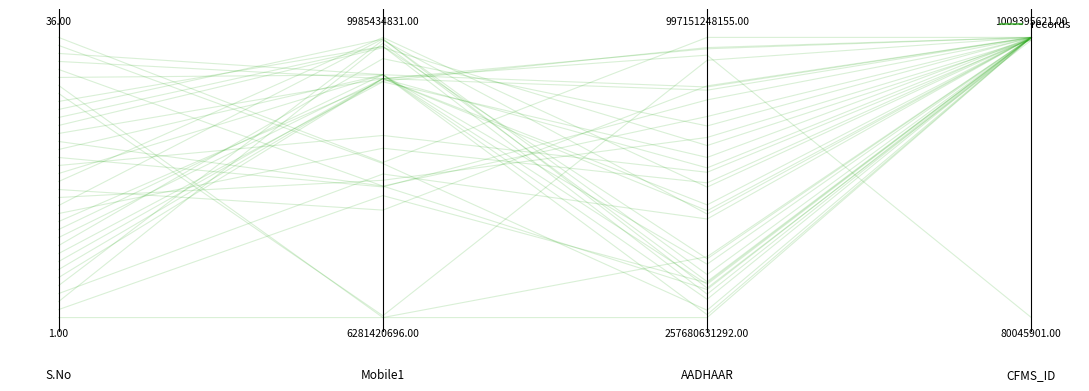

What is the sum of the values at 0.4 and 0.0?

1.0